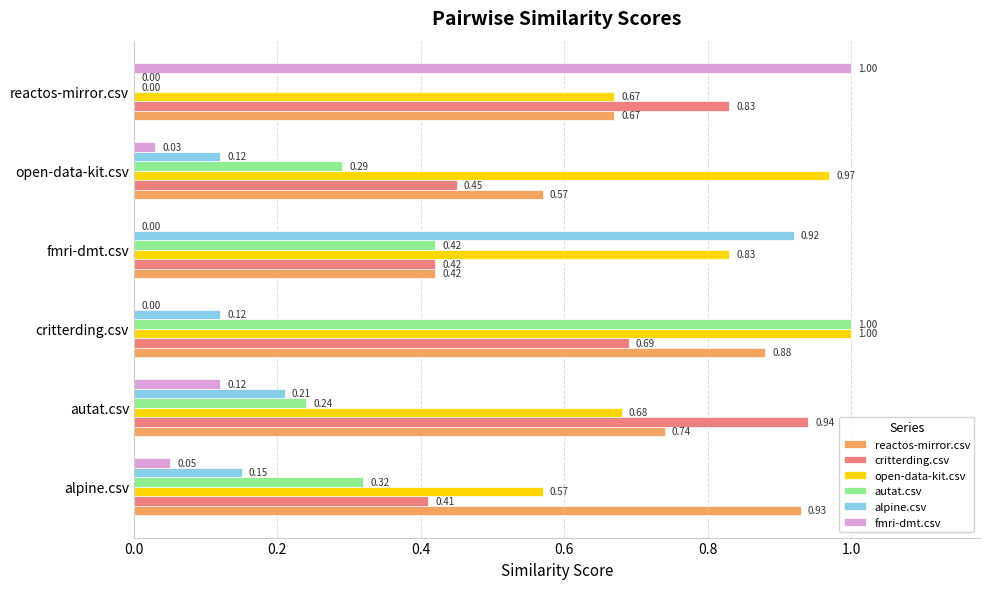

What is the sum of all open-data-kit.csv values?

4.7